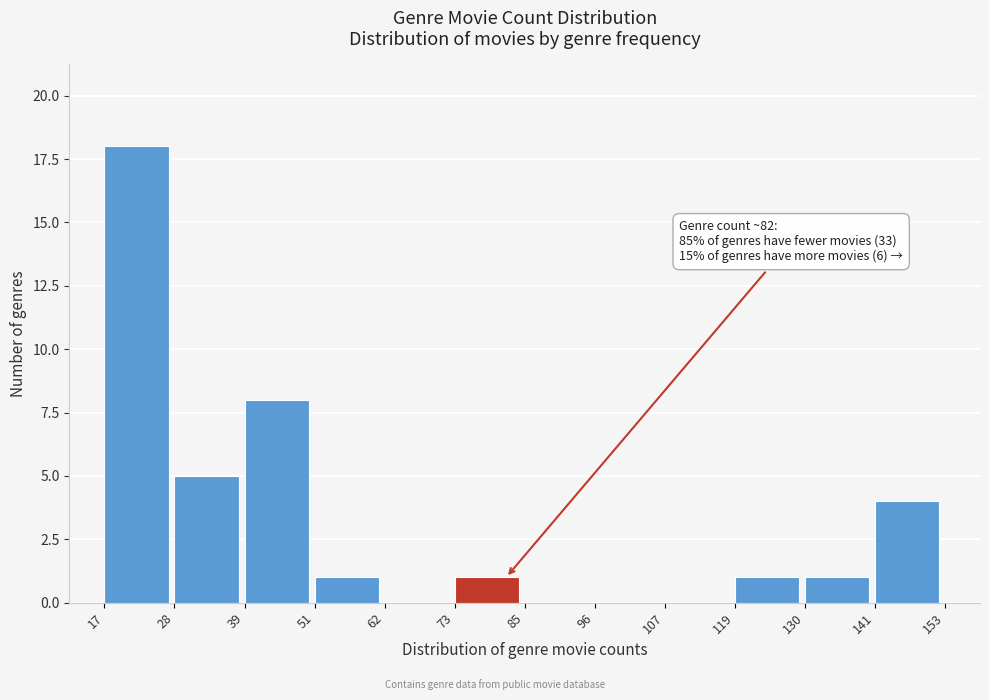

Which range on the x-axis has the tallest bar?

17 to 28